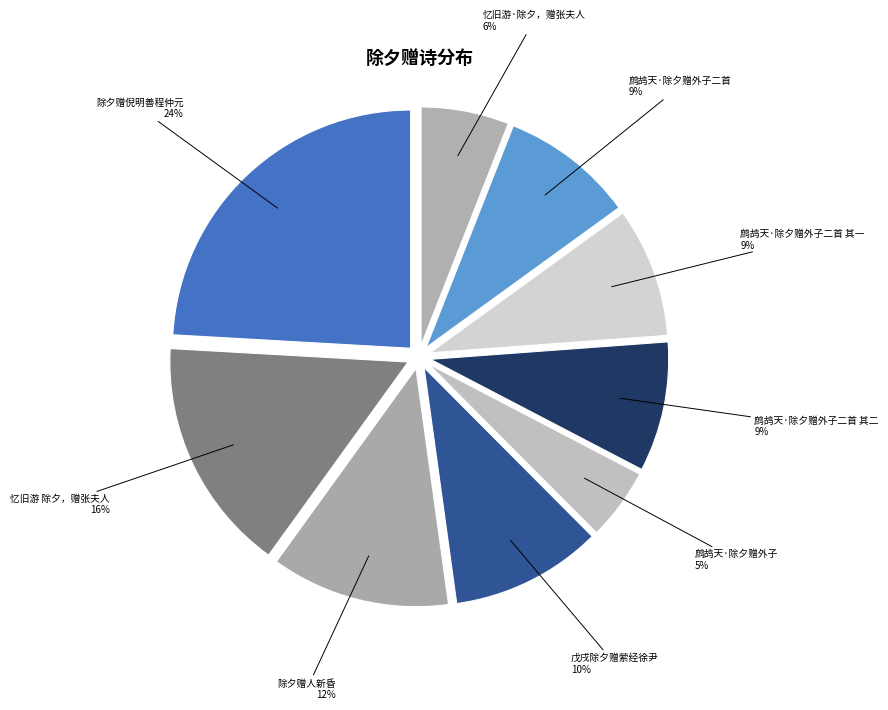

Approximately how many times larger is the value at 忆旧游·除夕，赠张夫人 compared to 鹧鸪天·除夕赠外子二首?

0.7